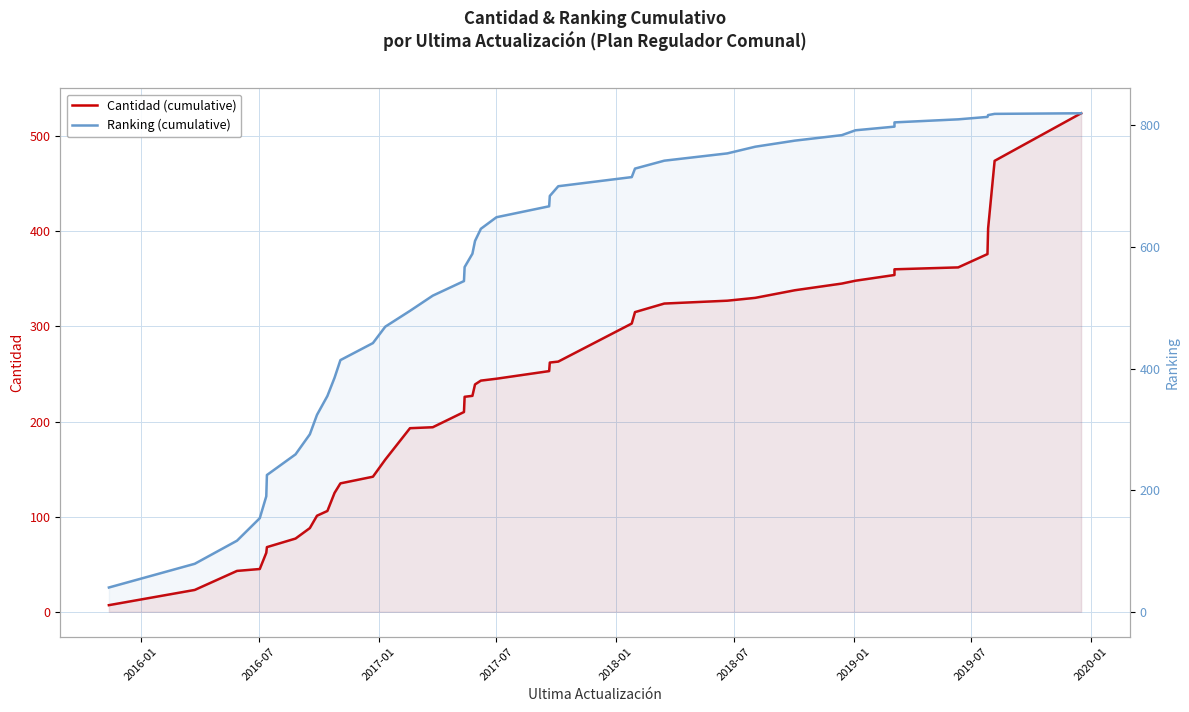

What is the average value of the Ranking (cumulative) series?

553